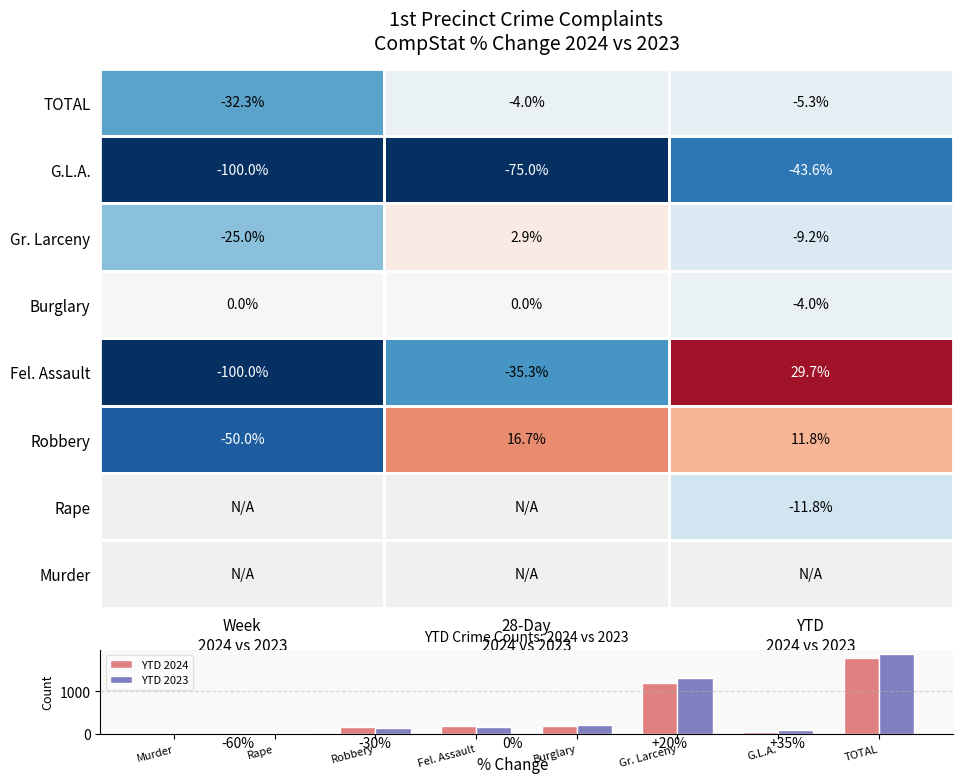

Which series changed the most between Robbery and Gr. Larceny?

YTD 2023